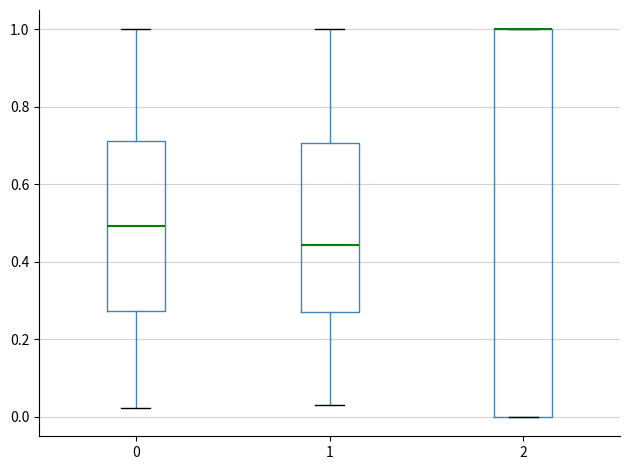

Reading left to right, read every box against the y-axis: the position of its median line, the range the box covers, and the ends of its whiskers. The values are not printed on the chart, so give them approximately, as read against the axis.

0: median 0.50, box 0.28 to 0.72, whiskers 0.02 to 1.00
1: median 0.44, box 0.26 to 0.70, whiskers 0.04 to 1.00
2: median 1.00 (drawn on the box's upper edge), box 0.00 to 1.00, whiskers 0.00 to 1.00